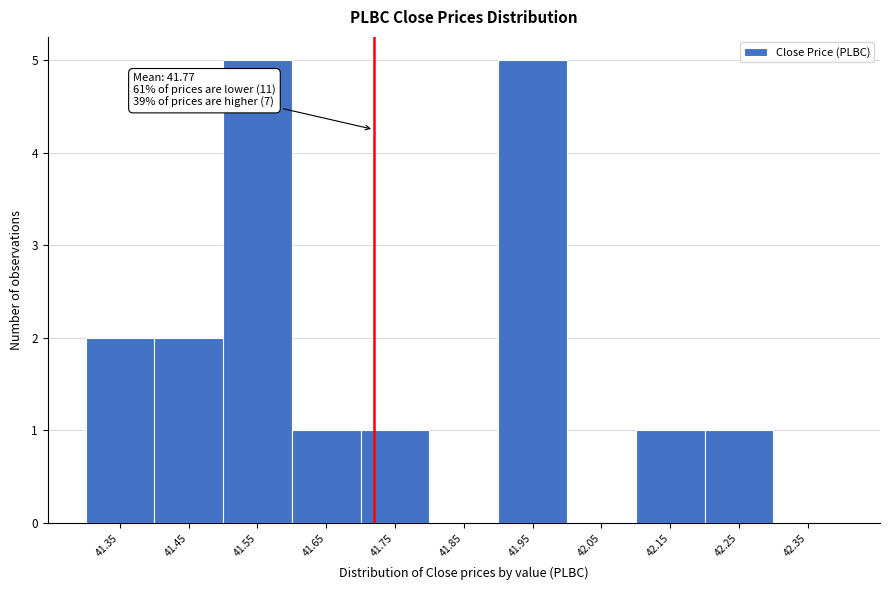

Reading right to left, transcribe all the data shown in this chart.

42.35=0	42.25=1	42.15=1	42.05=0	41.95=5	41.85=0	41.75=1	41.65=1	41.55=5	41.45=2	41.35=2